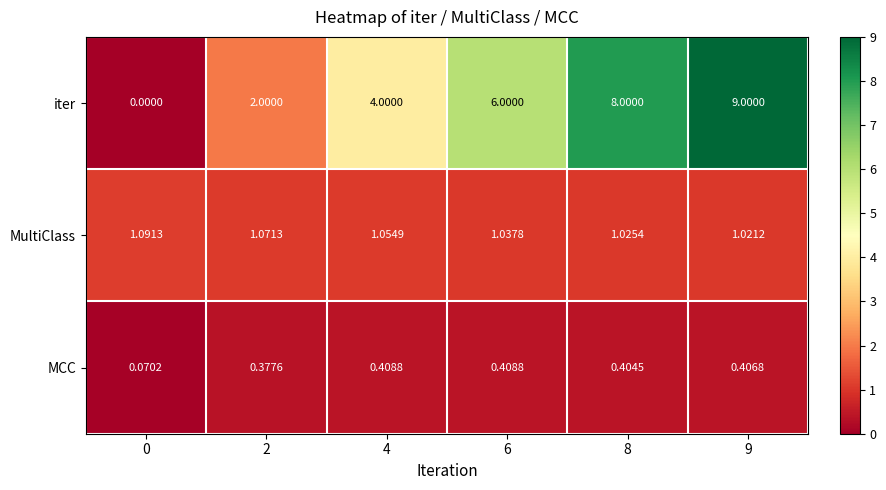

Which series changed the most between 4 and 6?

iter